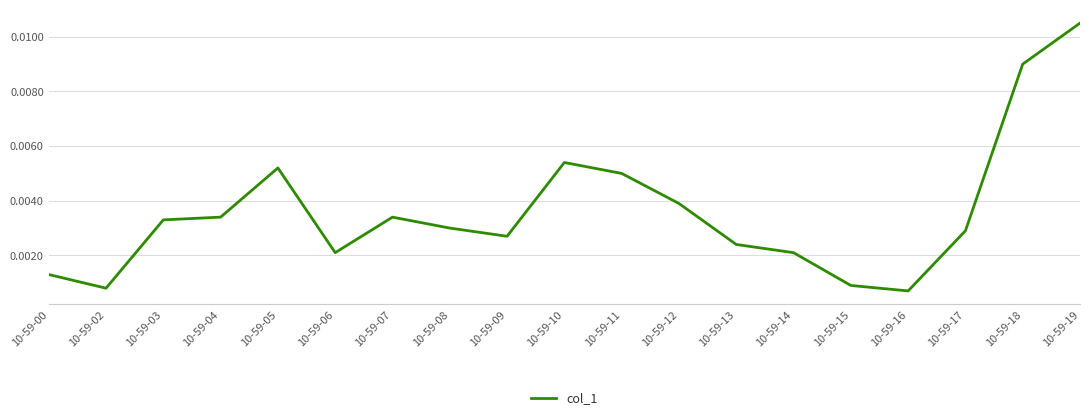

Which category has the highest value across all series?

10-59-19